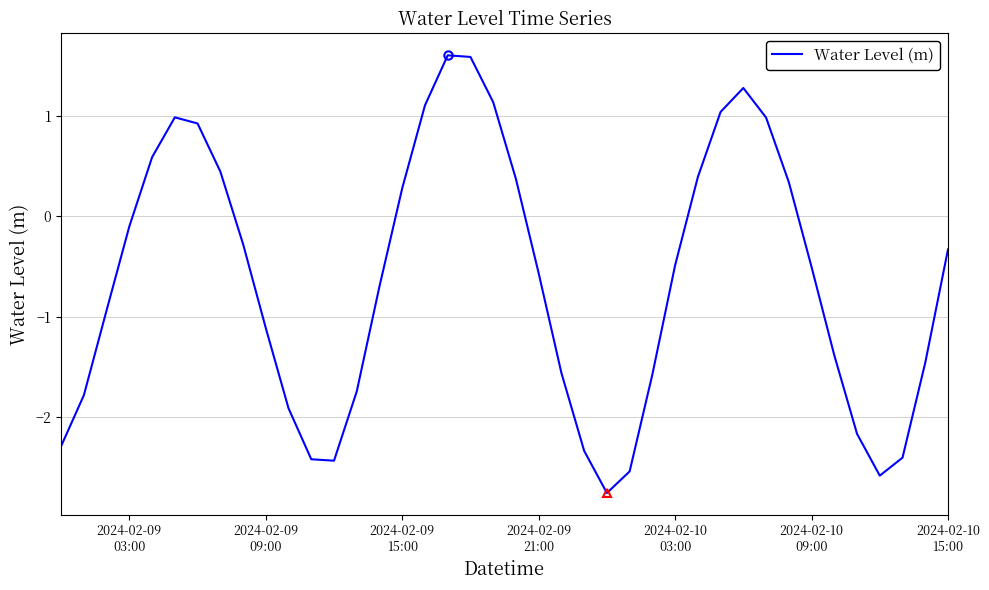

What is the difference between the maximum and minimum values?

4.4